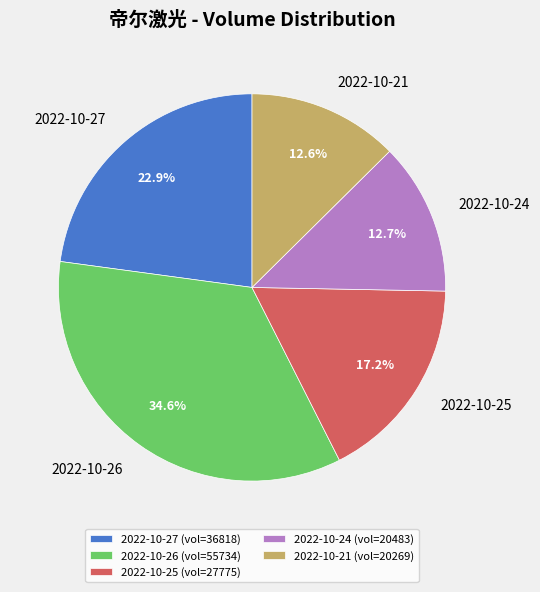

True or false: 2022-10-24 accounts for 23% of the total.

False